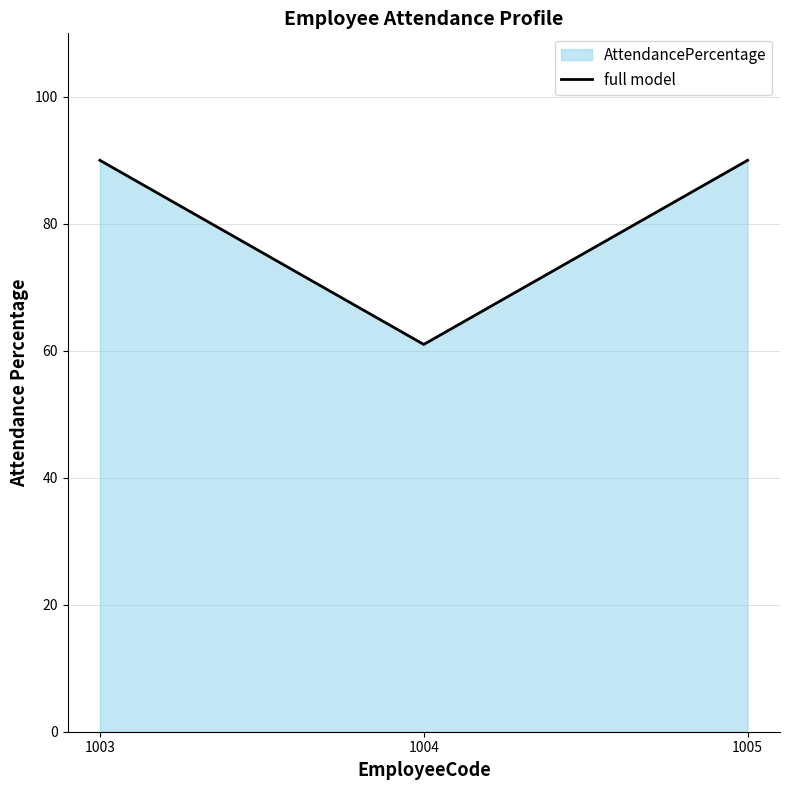

List the labels in order of value, smallest first.

1004, 1003, 1005